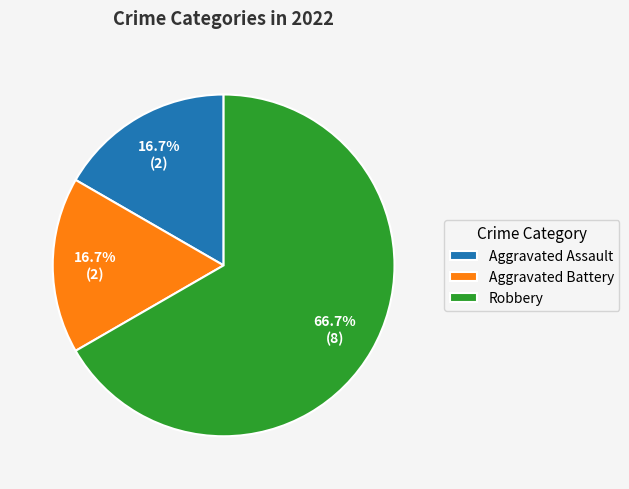

Count the number of slices in the pie.

3